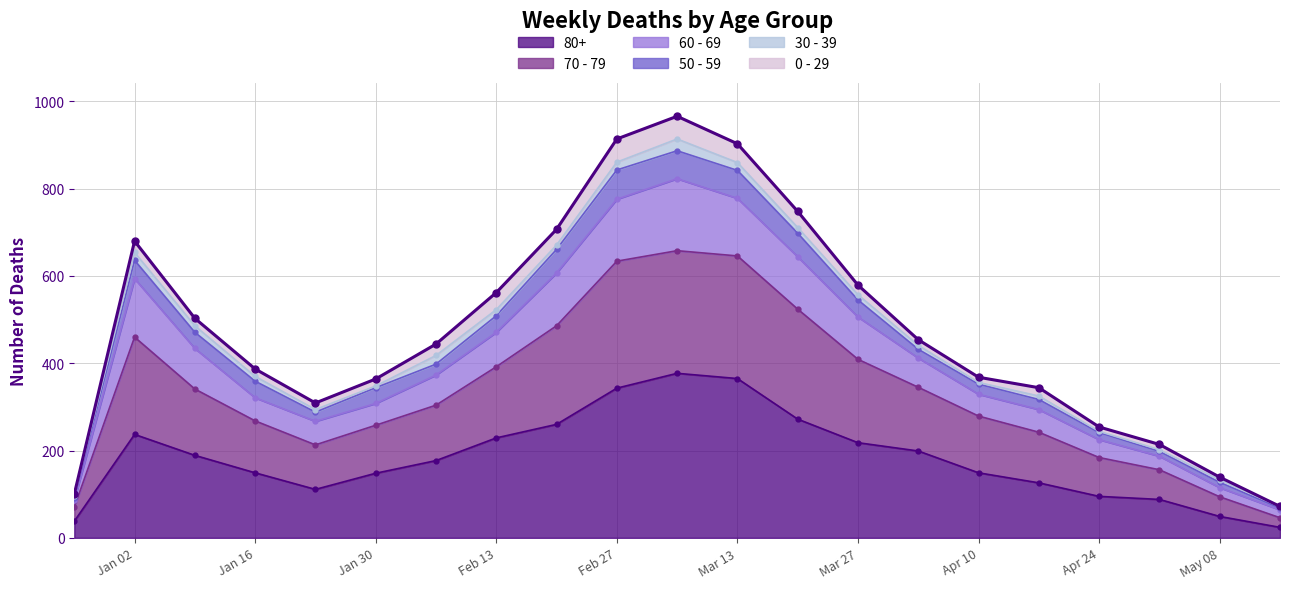

Which has a higher value, 2023-04-03 or 2023-04-24?

2023-04-03